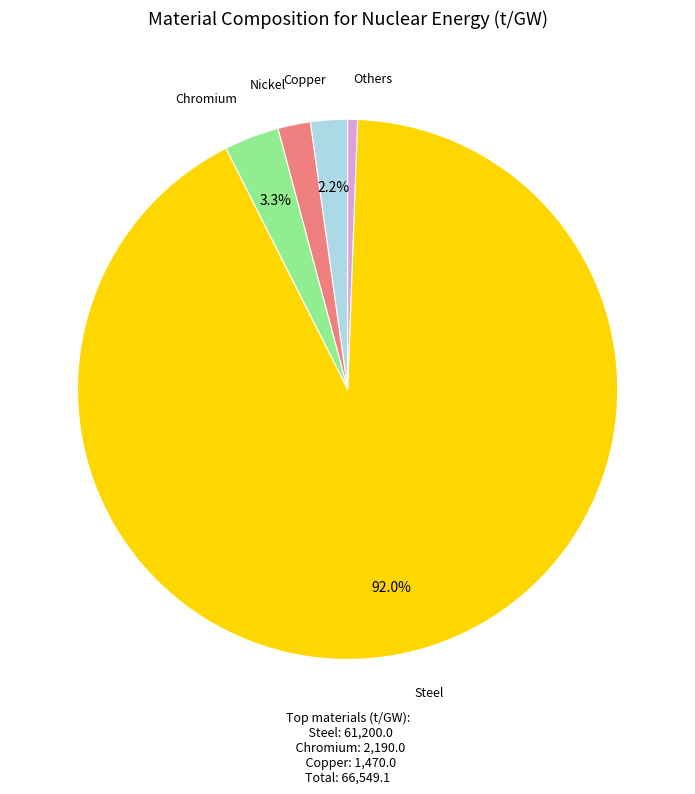

What is the ratio of the value at Chromium to the value at Nickel?

1.7